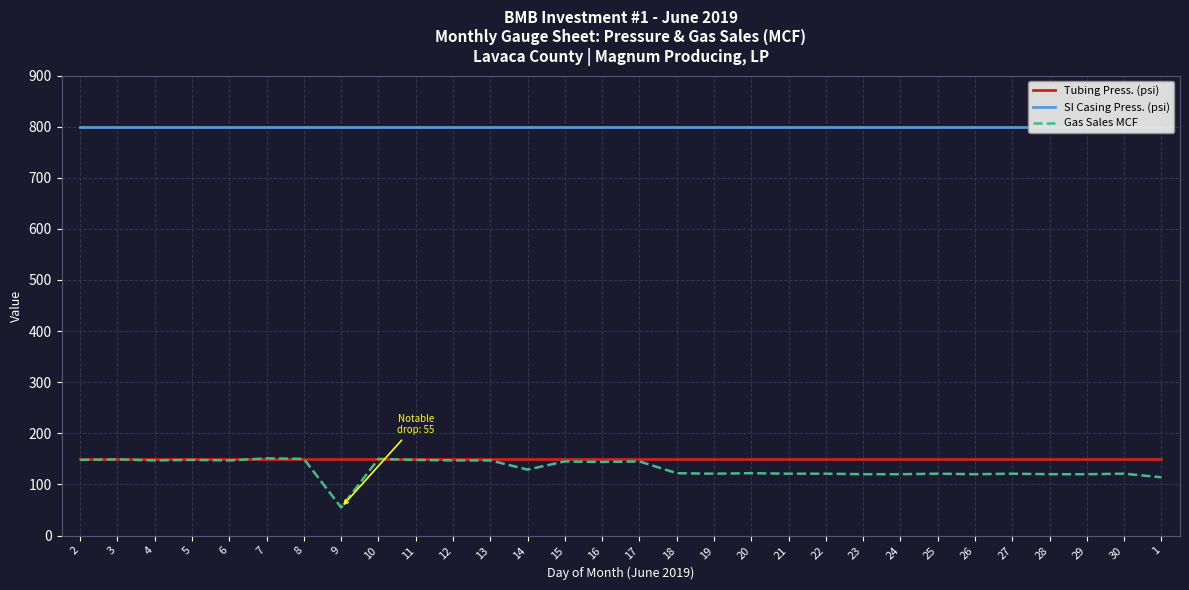

Which category has the highest value in the Tubing Press. (psi) series?

2